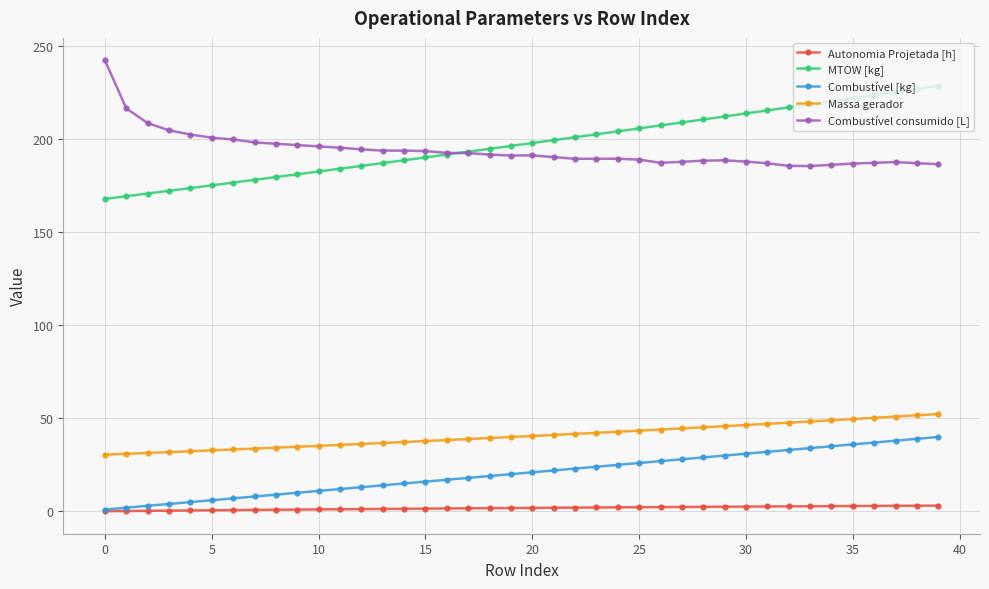

Rank the series by their maximum value, from highest to lowest.

Combustível consumido [L], MTOW [kg], Massa gerador, Combustível [kg], Autonomia Projetada [h]